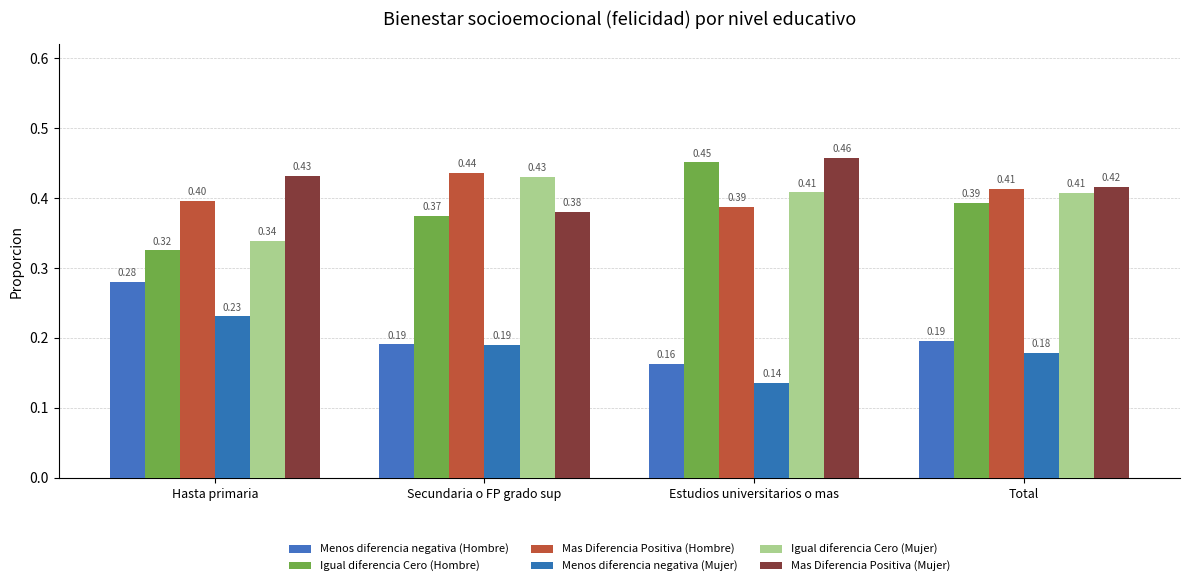

Are the bars horizontal?

No